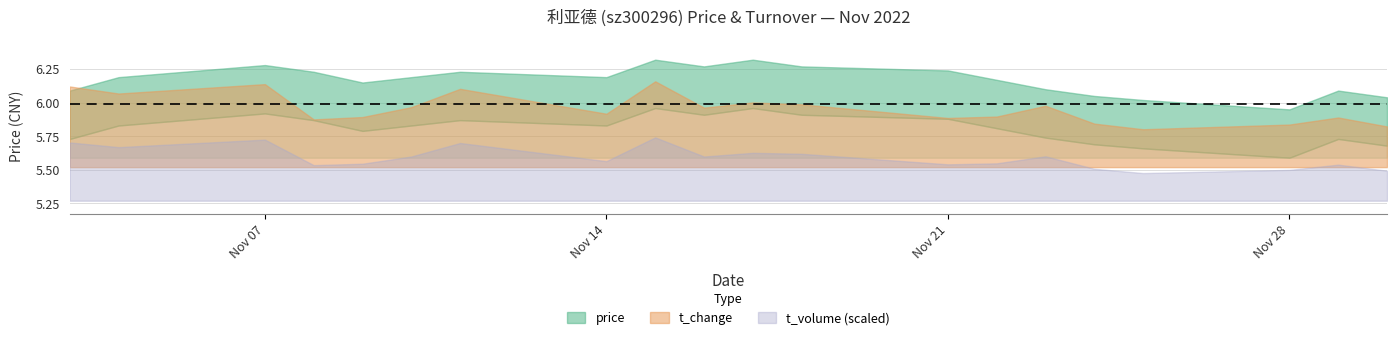

Rank the categories by price value from highest to lowest.

2022-11-15, 2022-11-17, 2022-11-07, 2022-11-16, 2022-11-18, 2022-11-21, 2022-11-08, 2022-11-11, 2022-11-04, 2022-11-10, 2022-11-14, 2022-11-22, 2022-11-09, 2022-11-23, 2022-11-03, 2022-11-29, 2022-11-24, 2022-11-30, 2022-11-25, 2022-11-28